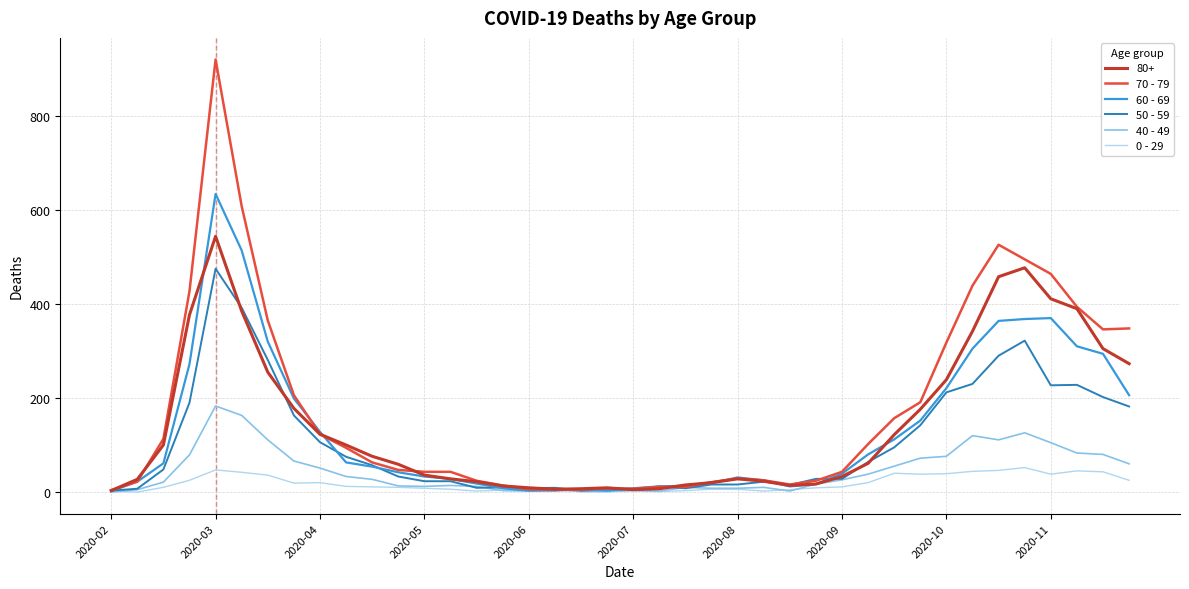

List the series in order of their peak value, highest first.

70 - 79, 60 - 69, 80+, 50 - 59, 40 - 49, 0 - 29